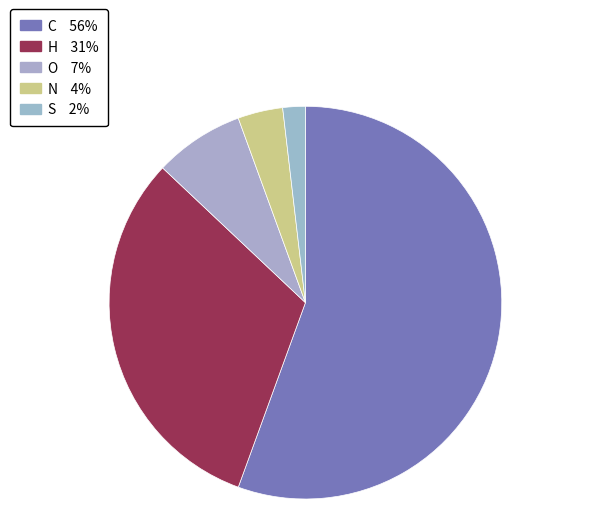

To the nearest percent, what percentage of the pie is C?

56%